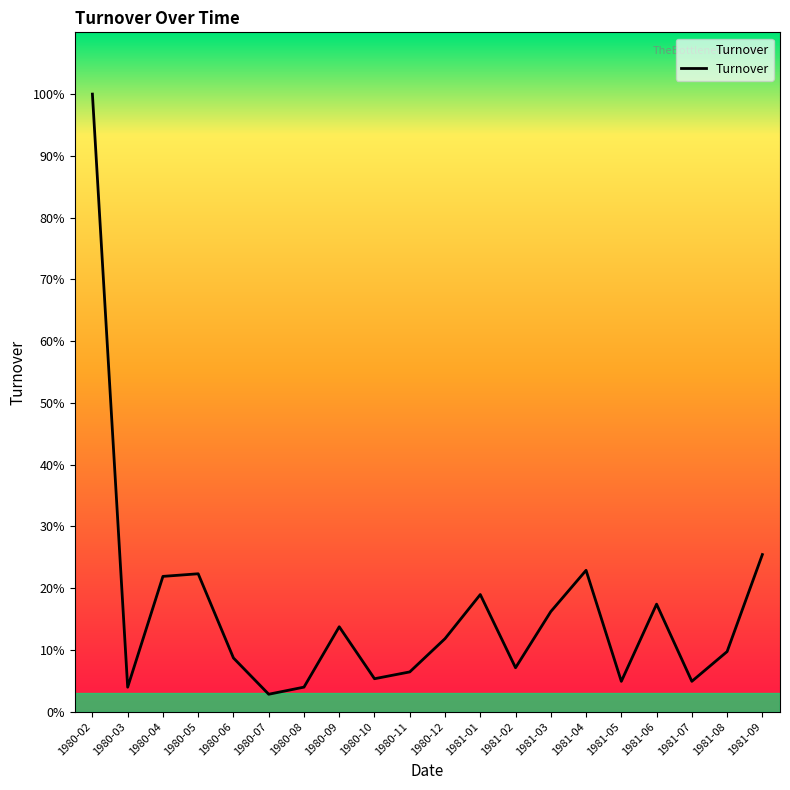

Which category has the lowest value across all series?

1980-07